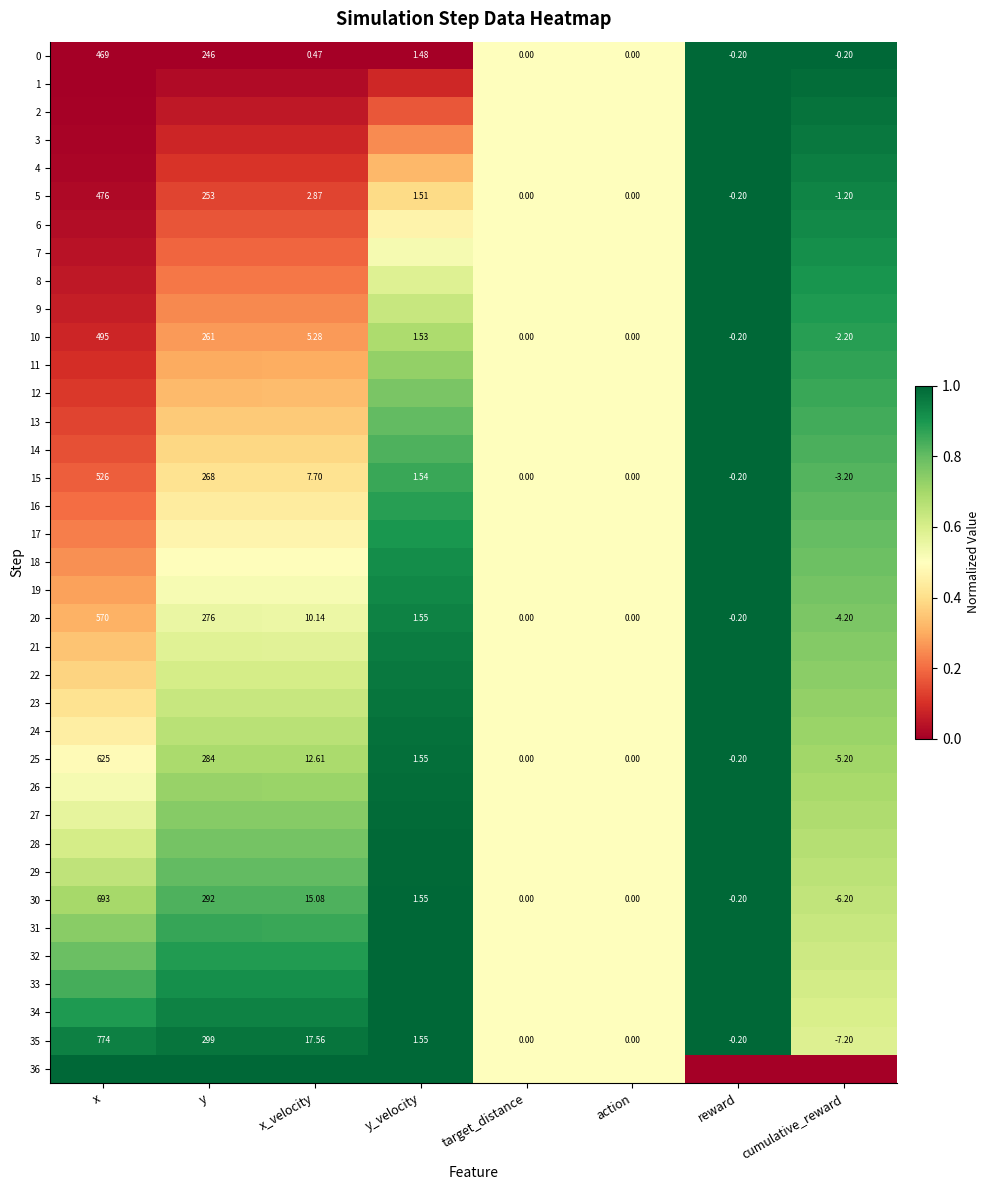

How many series are shown in this chart?

37